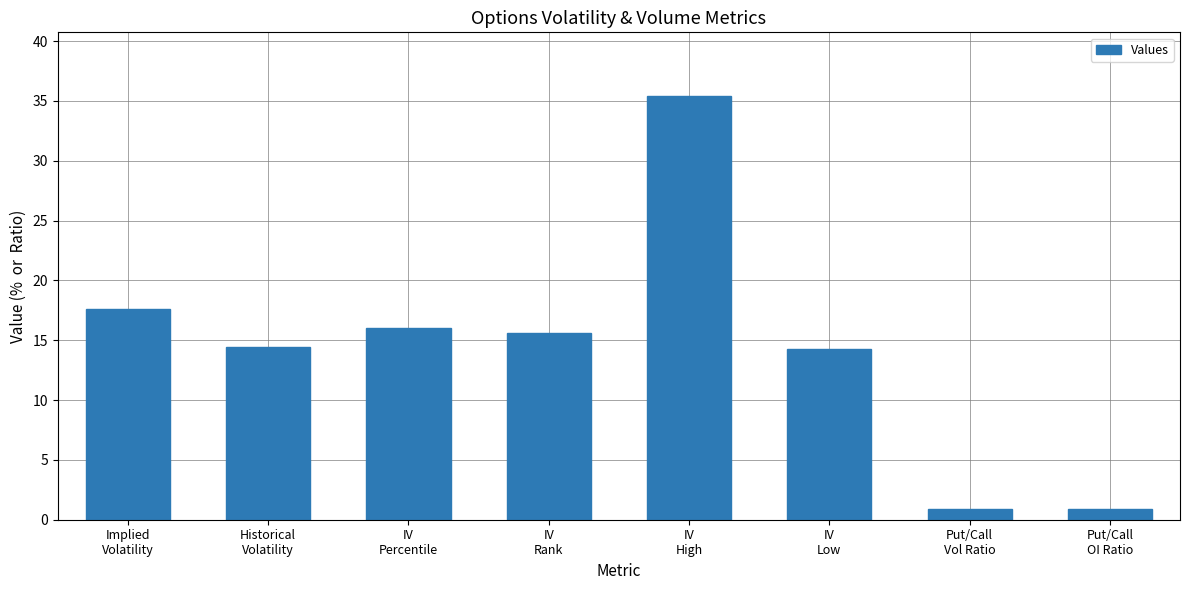

What is the value of the 2nd bar from the left?

14.5